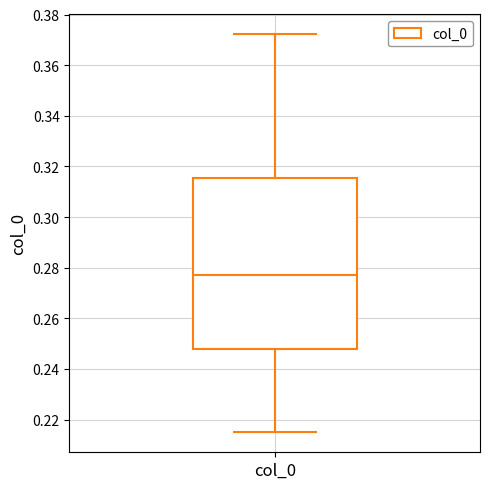

Where is the lower edge of the box for col_0 on the y-axis? The values are not printed on the chart, so give them approximately, as read against the axis.

0.248